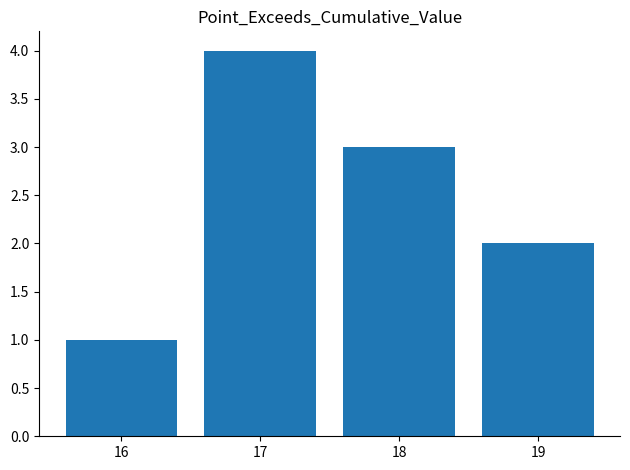

Reading left to right, extract all data points from this chart.

16=1	17=4	18=3	19=2